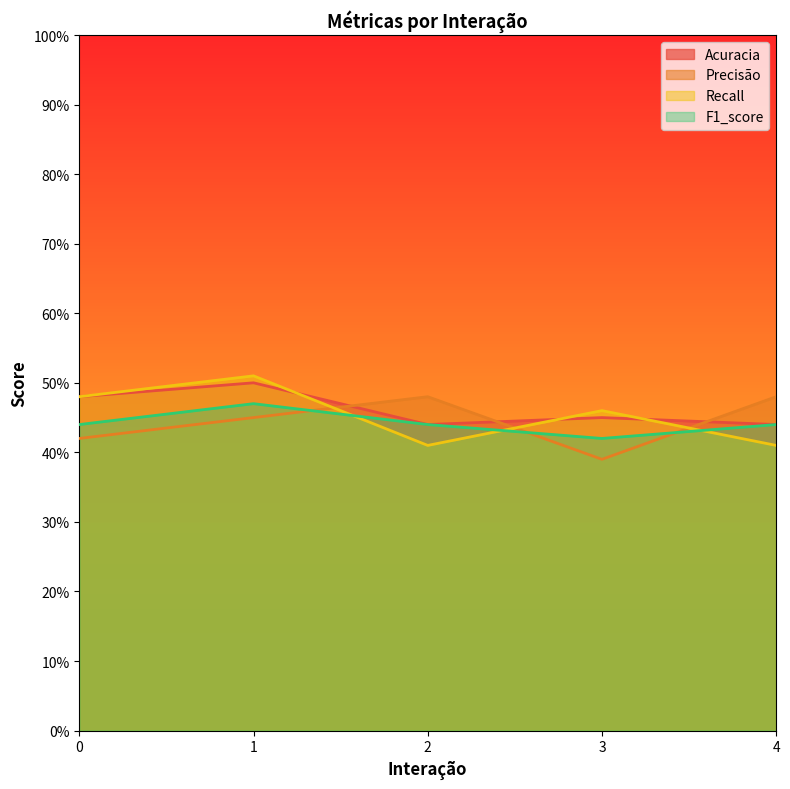

How many Acuracia values are between 44 and 48?

4